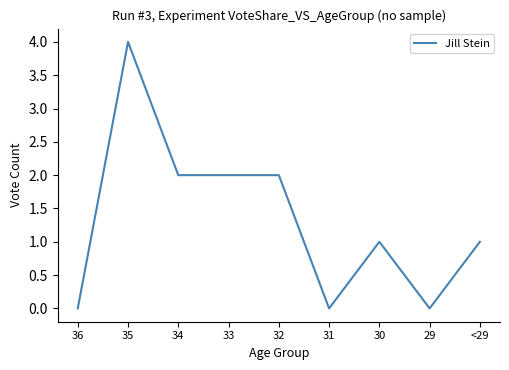

At which category does the chart reach its peak across all series?

35